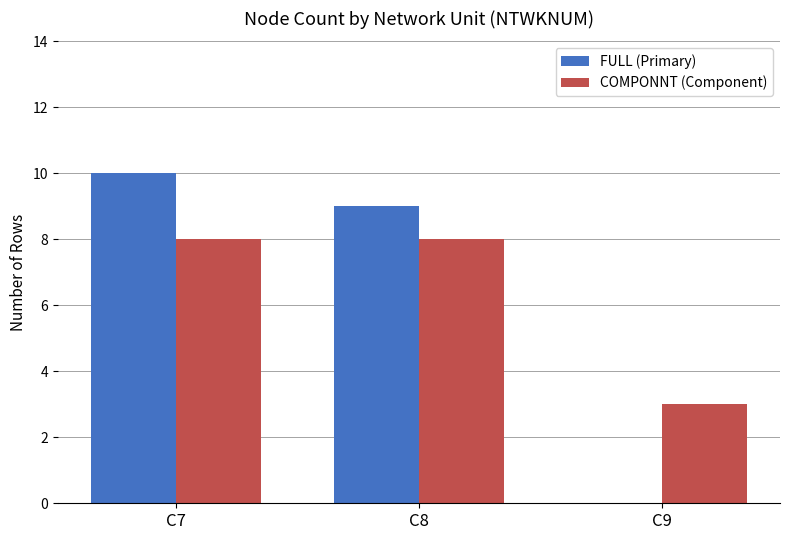

What is the total value across all series at C7?

18